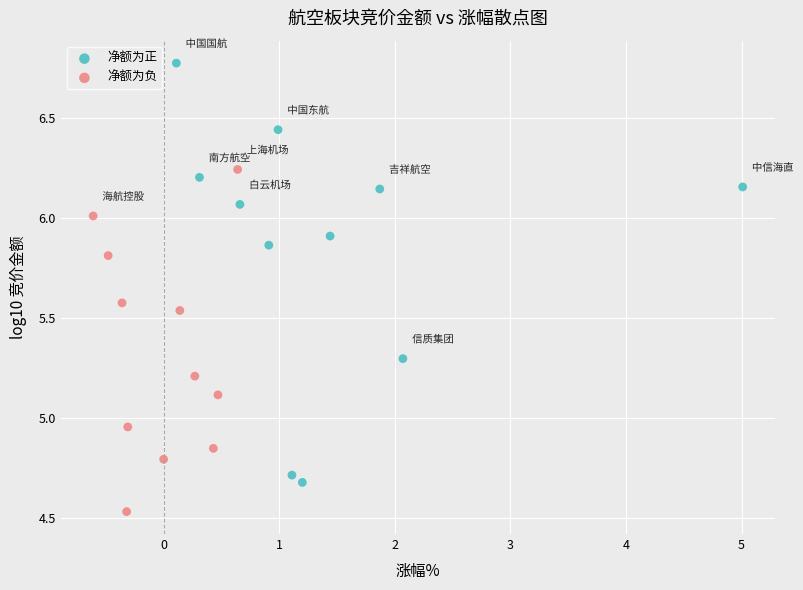

Which series has the largest Y range (max minus min)?

净额为正